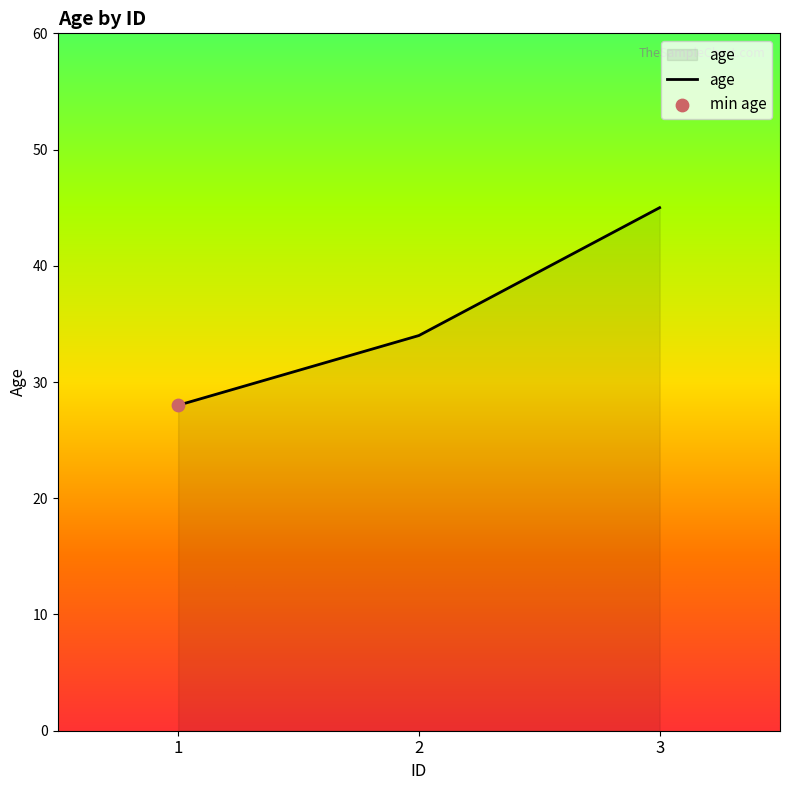

Approximately how many times larger is the value at 1 compared to 2?

0.8